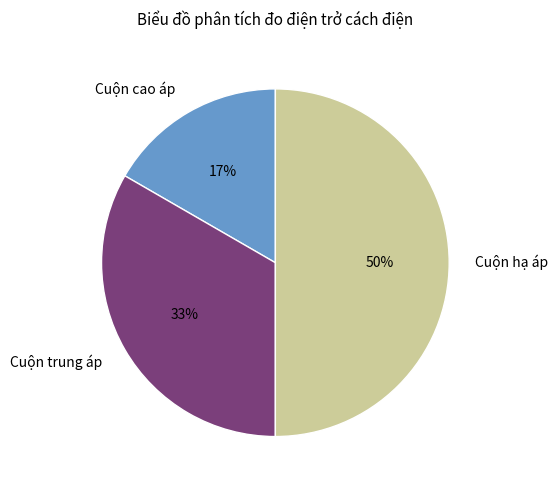

Rank the categories by value from lowest to highest.

Cuộn cao áp, Cuộn trung áp, Cuộn hạ áp